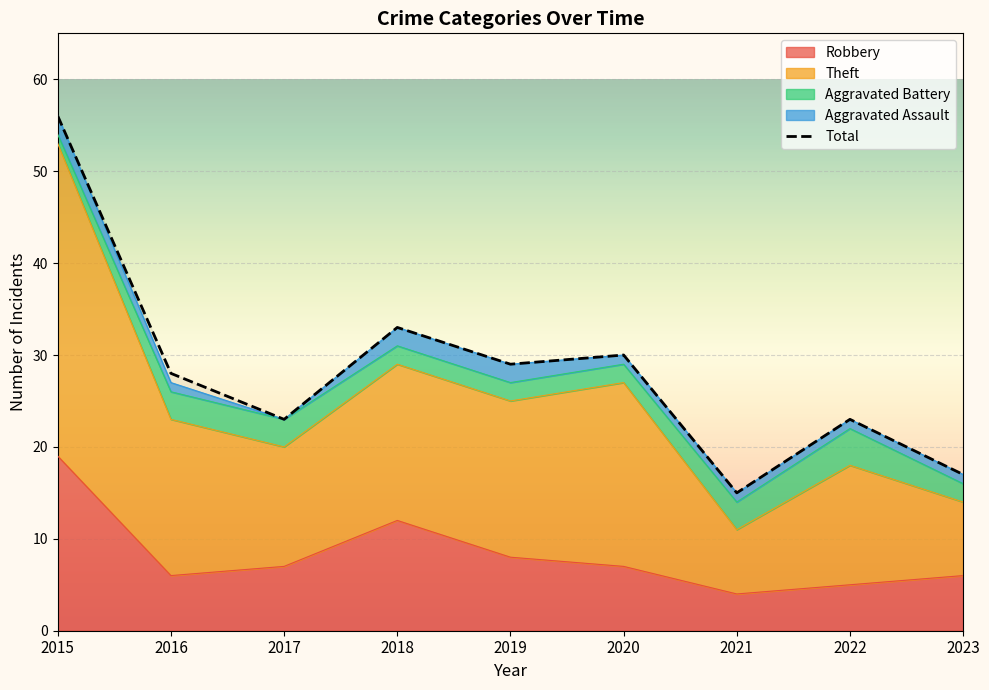

Where is the first local maximum?

2018